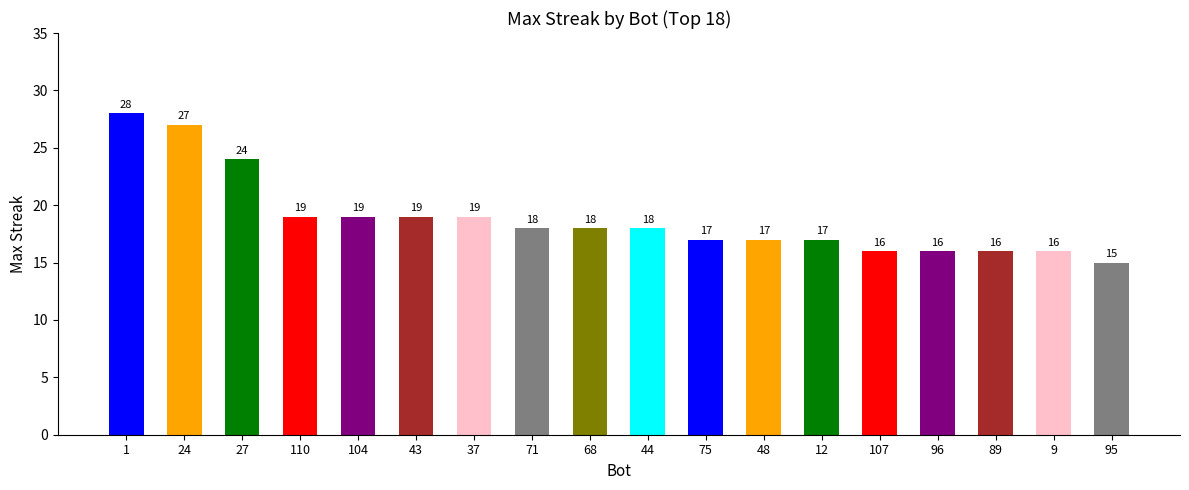

What is the smallest value displayed?

15